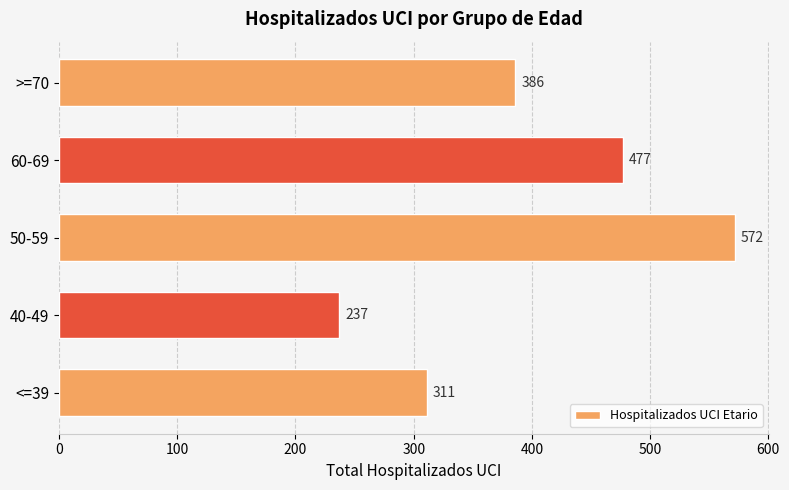

How many values are between 311 and 477?

3